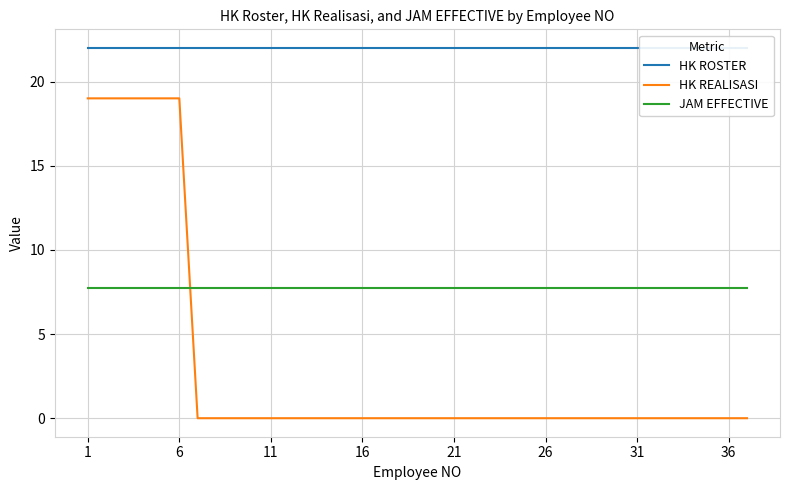

True or false: JAM EFFECTIVE has more than 2 points higher than both neighbors.

False